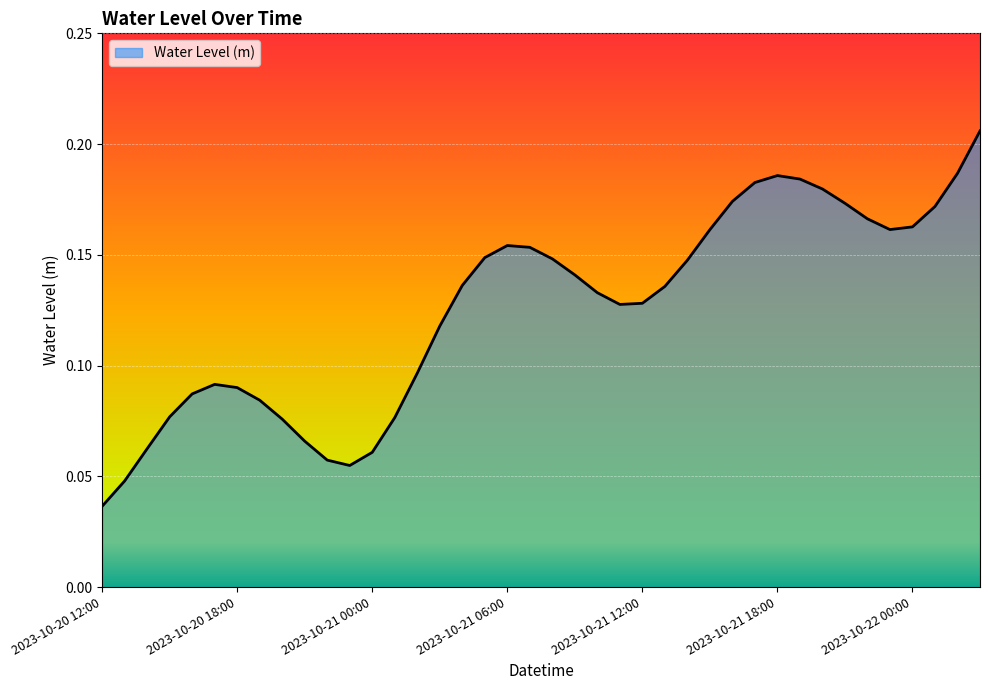

Is this an area chart (filled region under the line)?

Yes